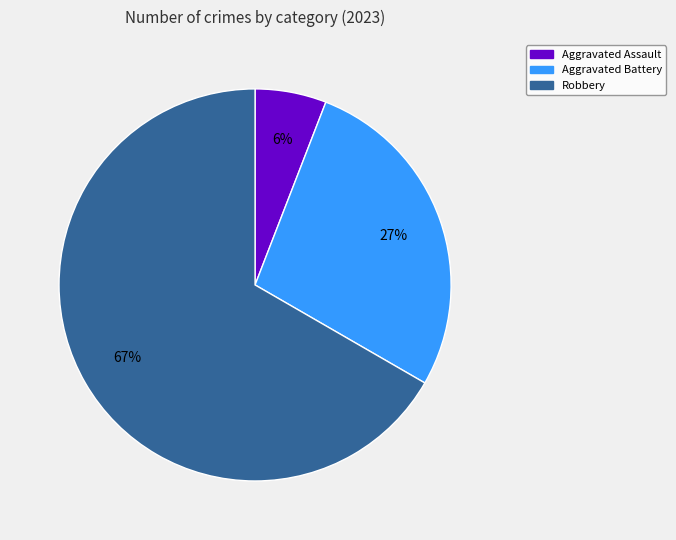

To the nearest percent, what is the difference between the largest and smallest slice percentages?

61%